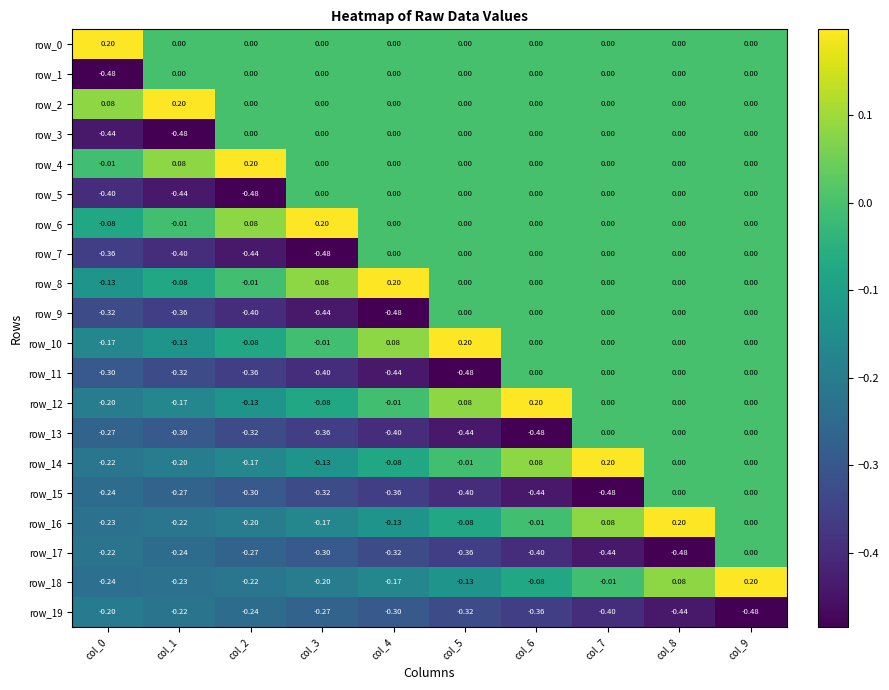

What is the greatest value displayed?

0.2